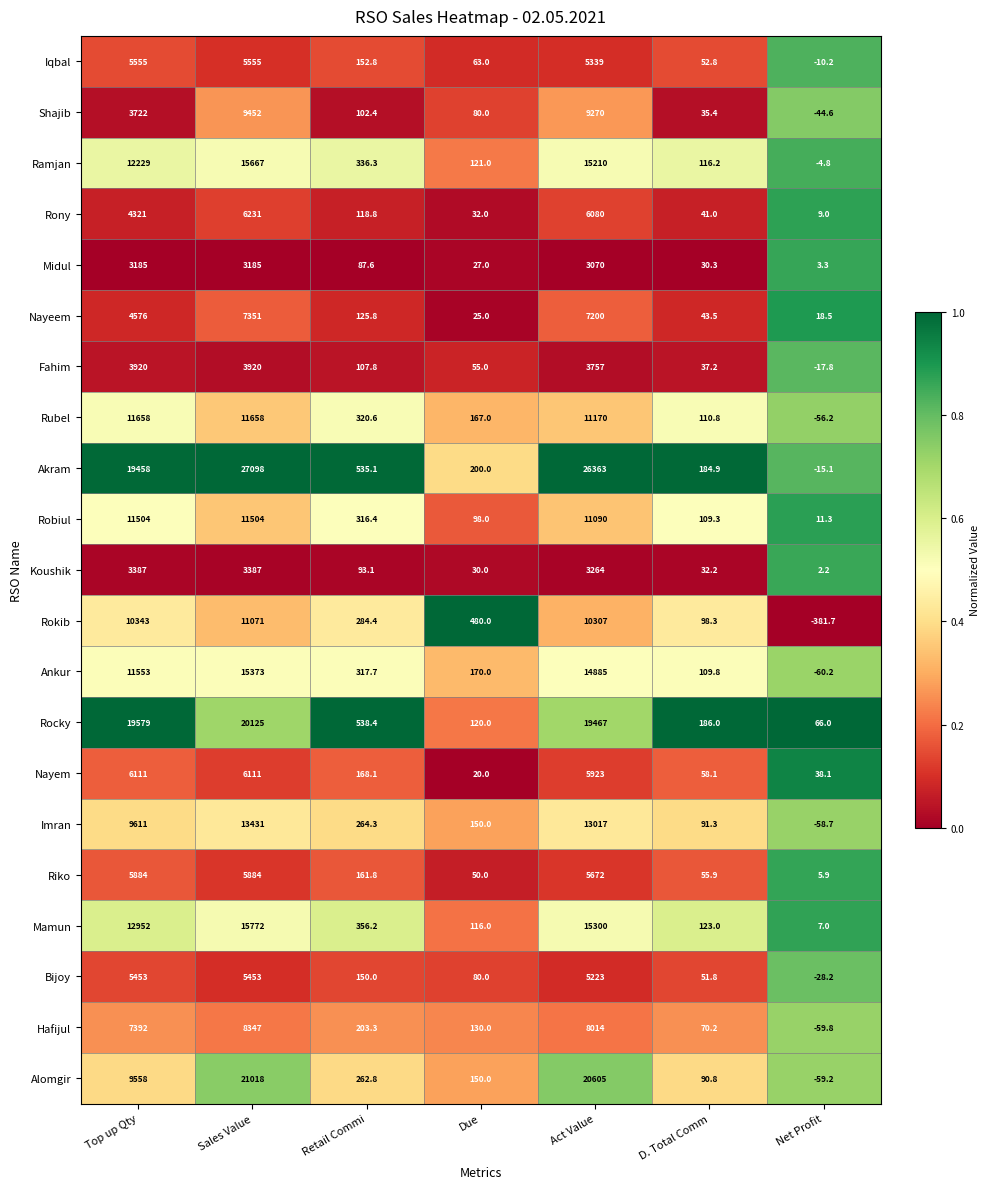

Which series has the largest range (max minus min)?

Akram